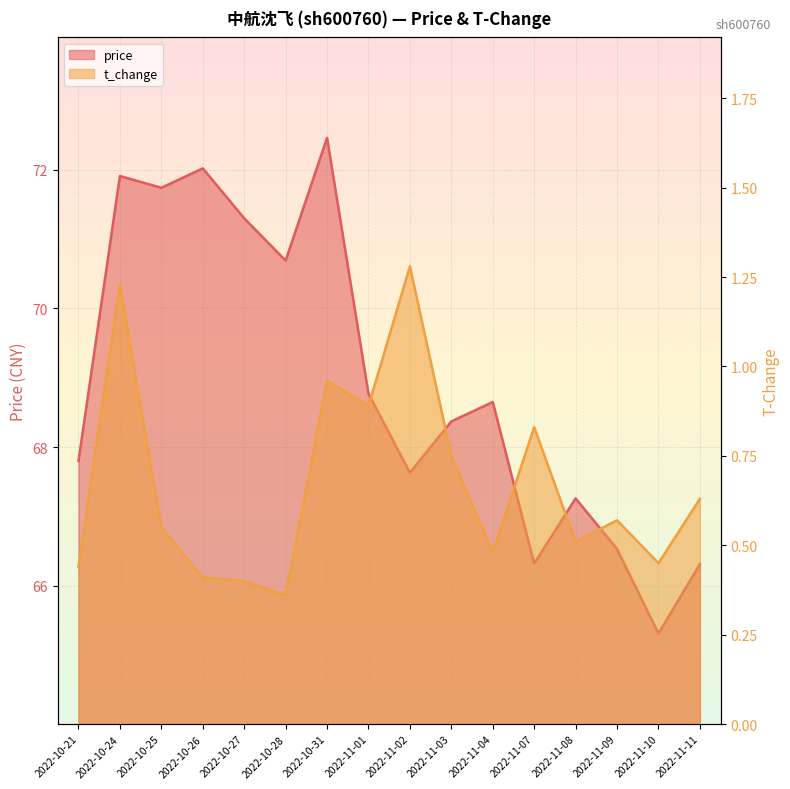

How many data points in price are less than 68?

7